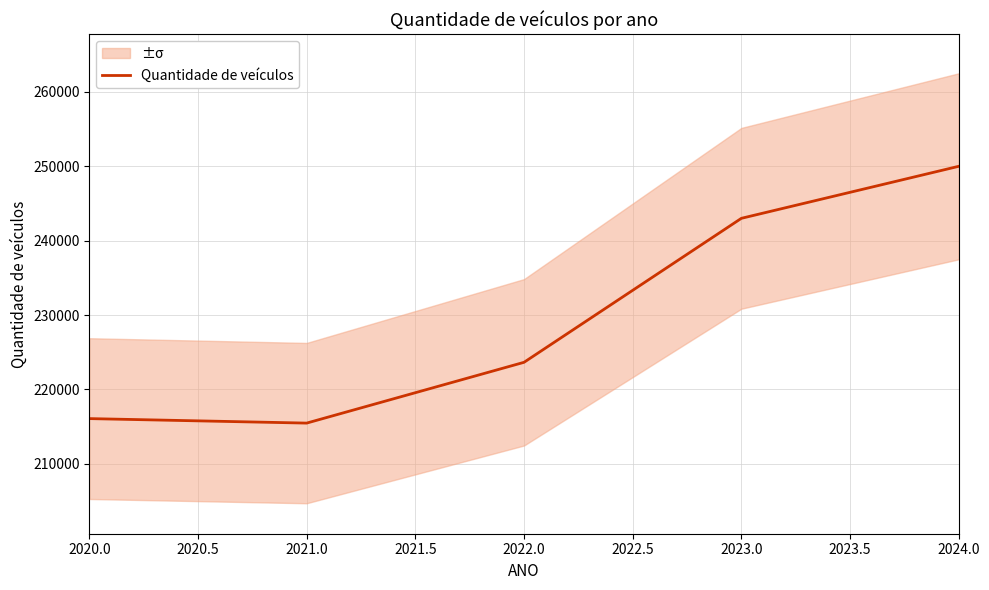

The Quantidade de veículos series shows 243008 at 2023.0. True or false?

True